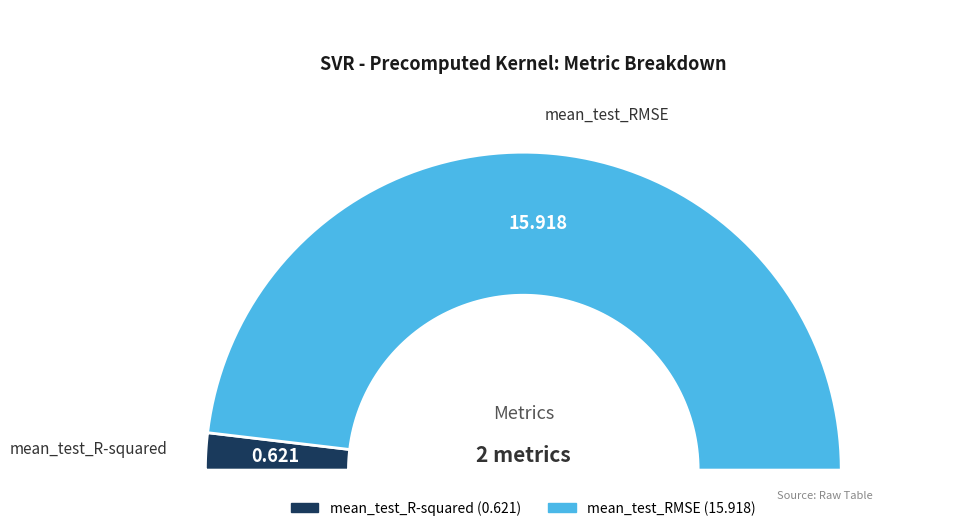

To the nearest percent, what portion does mean_test_RMSE represent?

96%